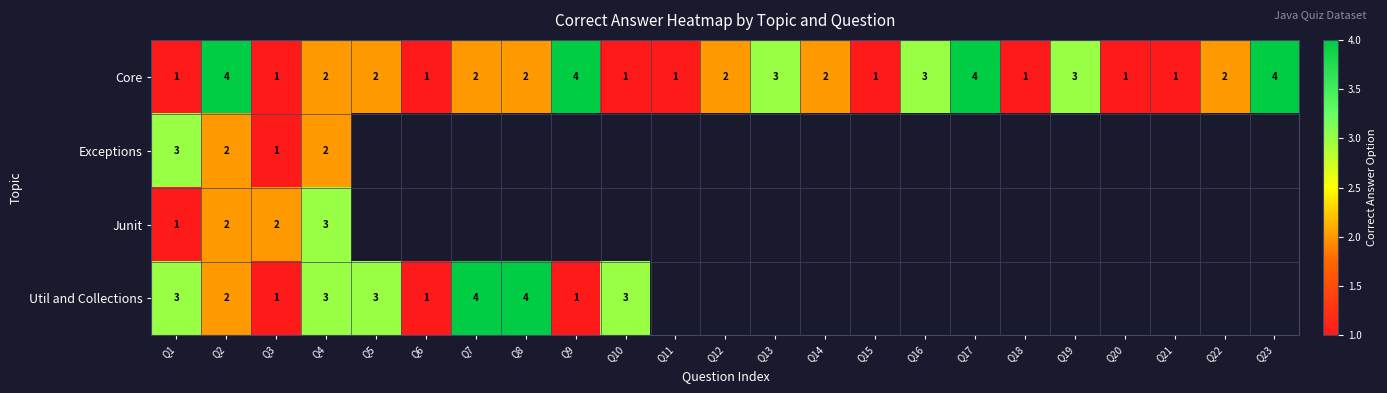

What is the sum of all Core values?

48